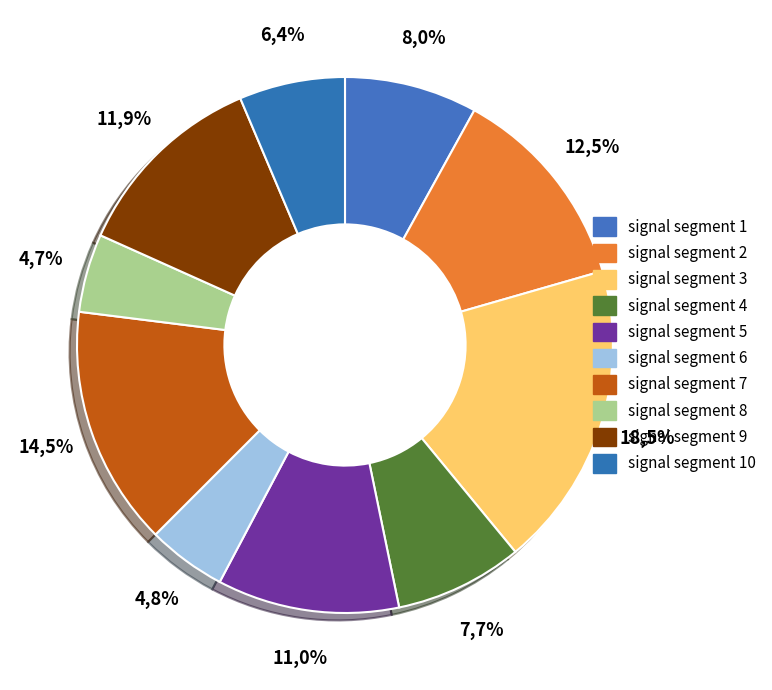

Rank the categories by value from highest to lowest.

signal segment 3, signal segment 7, signal segment 2, signal segment 9, signal segment 5, signal segment 1, signal segment 4, signal segment 10, signal segment 6, signal segment 8